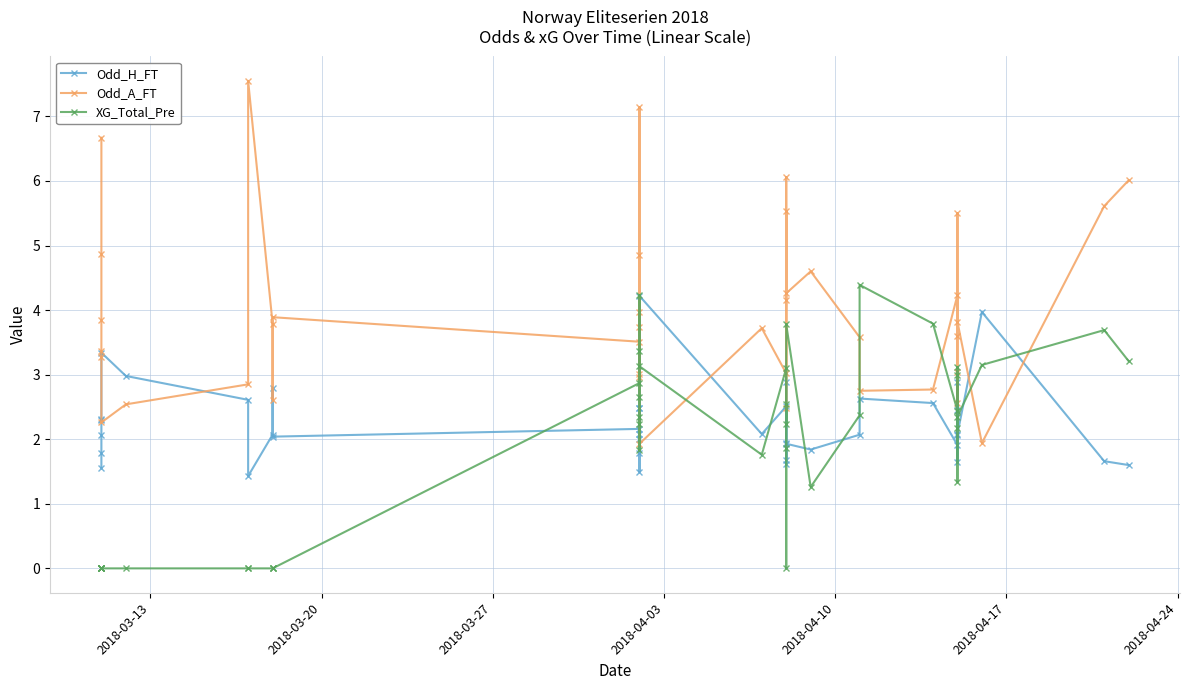

Which category has the lowest value in the XG_Total_Pre series?

2018-03-13